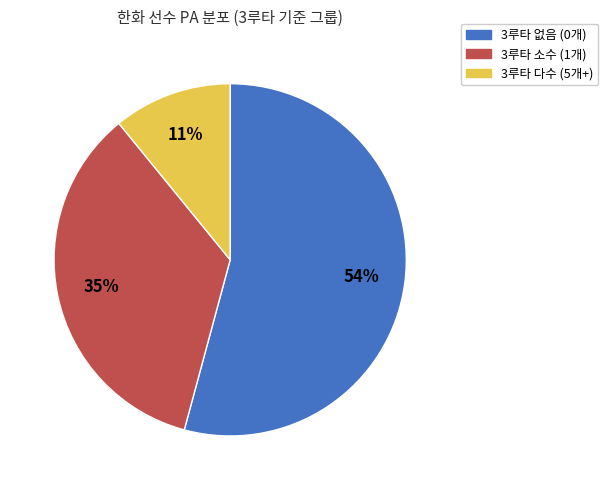

Is there any slice that represents more than half of the pie?

Yes